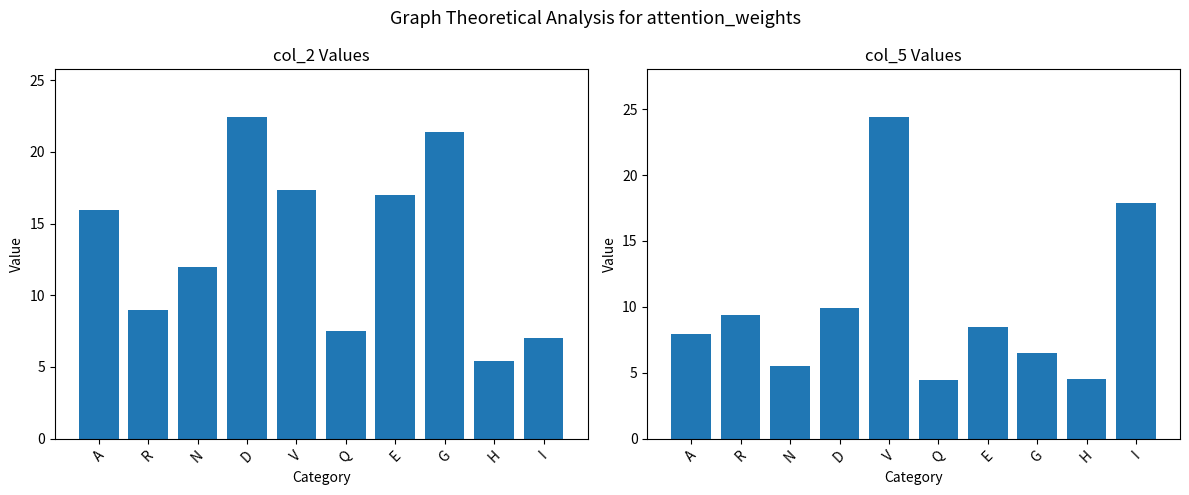

True or false: col_5 has a value of 10.5 at A.

False